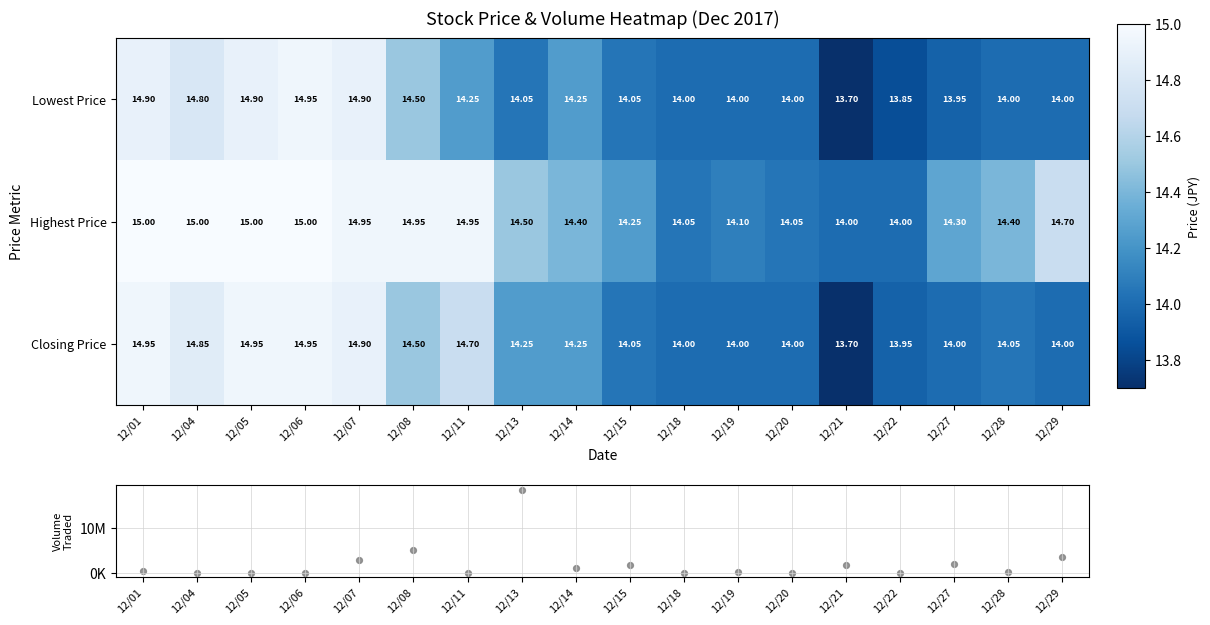

What is the greatest value displayed?

18715300.0